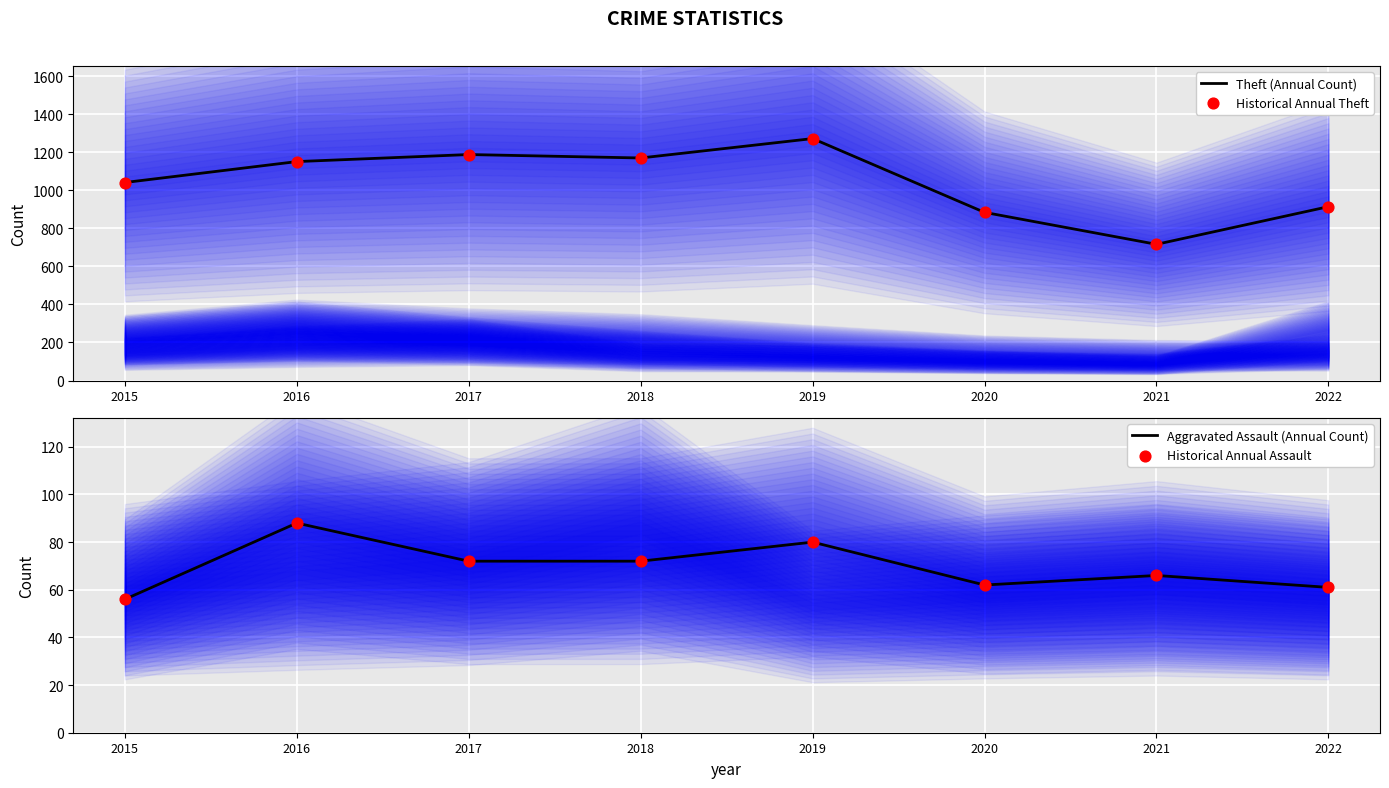

Which series reaches the minimum Y coordinate?

Aggravated Assault (Annual Count)